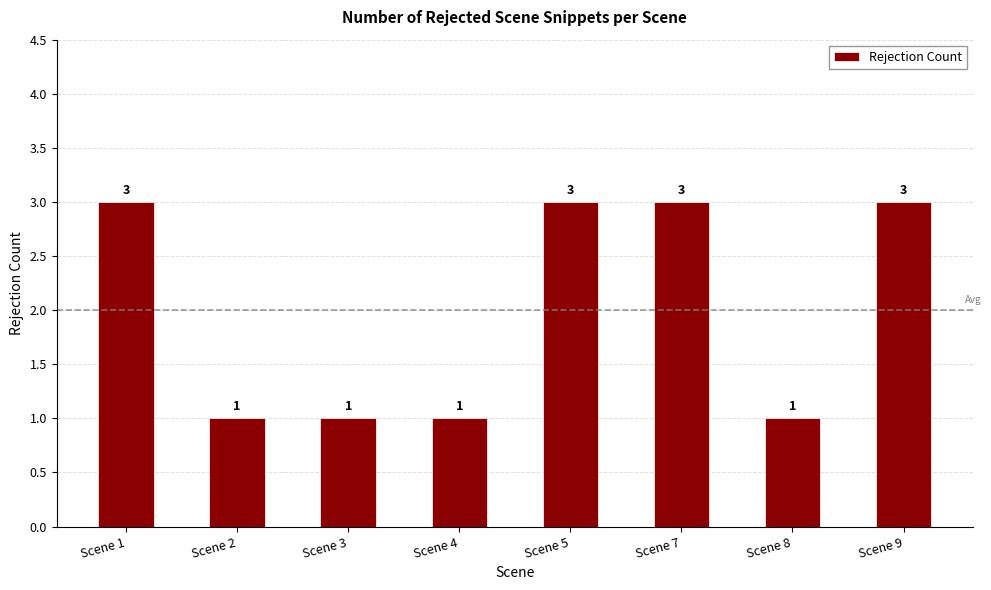

What is the maximum value shown in the chart?

3